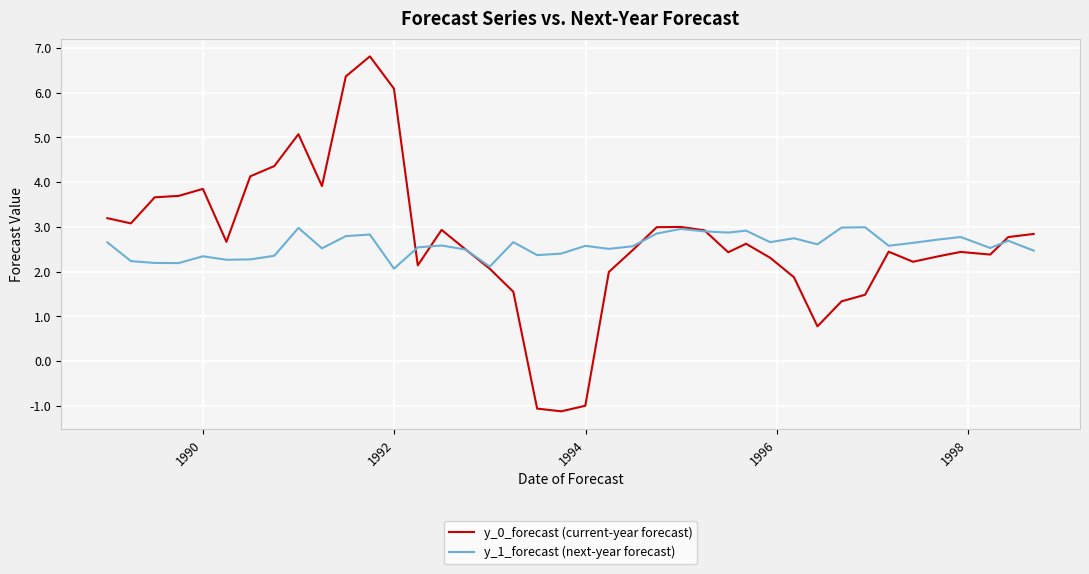

How many series are shown in this chart?

2